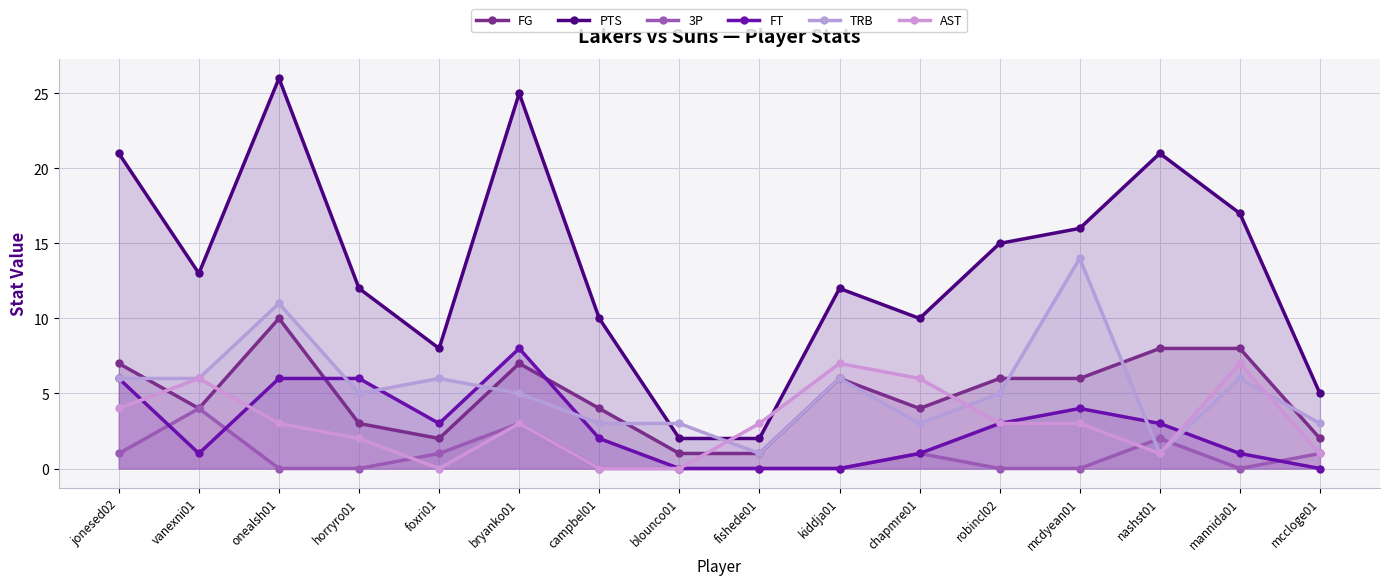

Which category has the lowest value across all series?

onealsh01